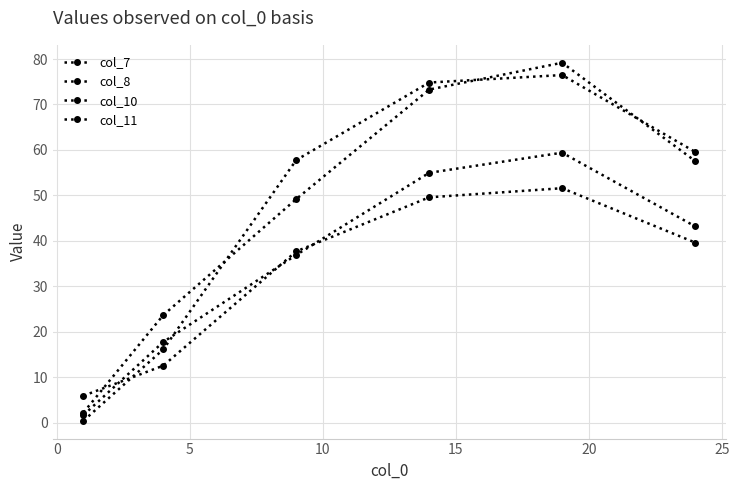

Count the number of data series in this chart.

4